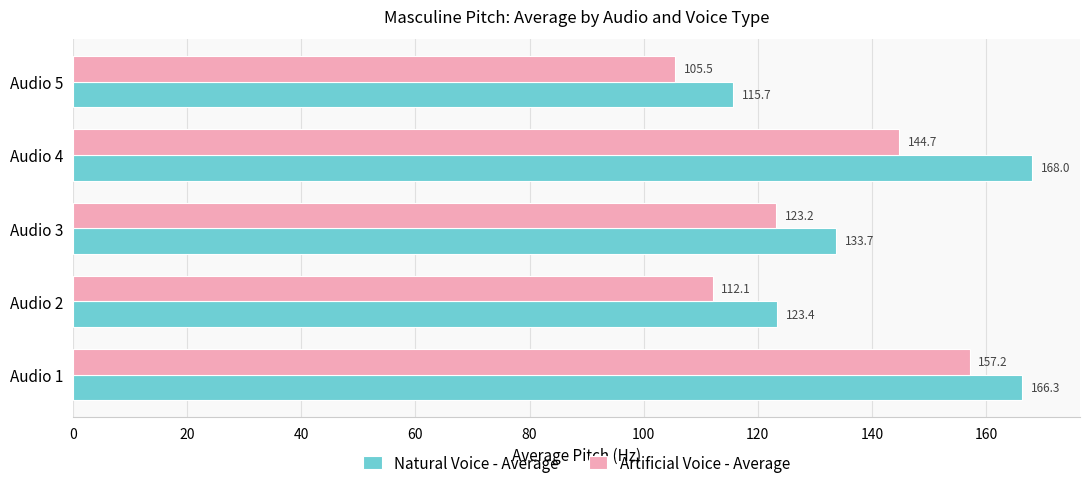

Is it true that Artificial Voice - Average equals 157.2 at Audio 1?

True